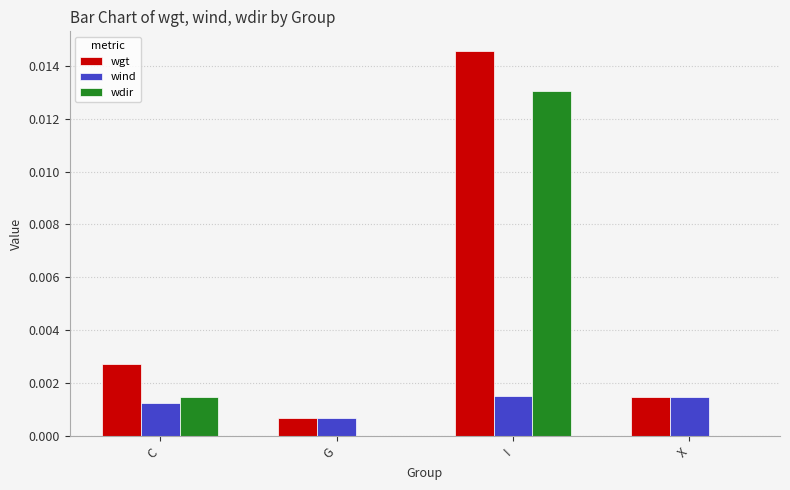

Which series has the largest total across all categories?

wgt